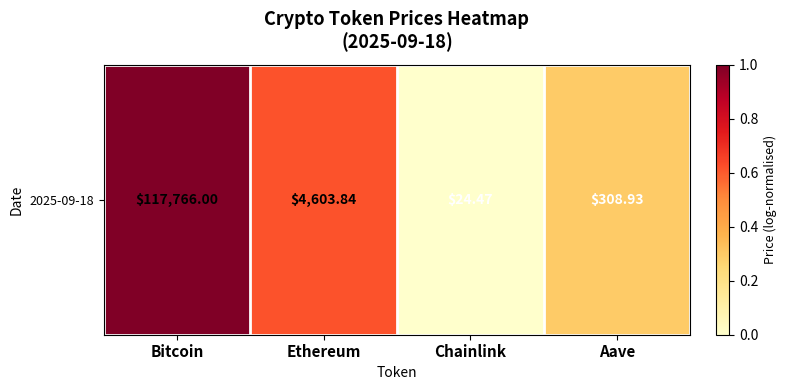

What is the difference between the values at Aave and Chainlink?

0.3